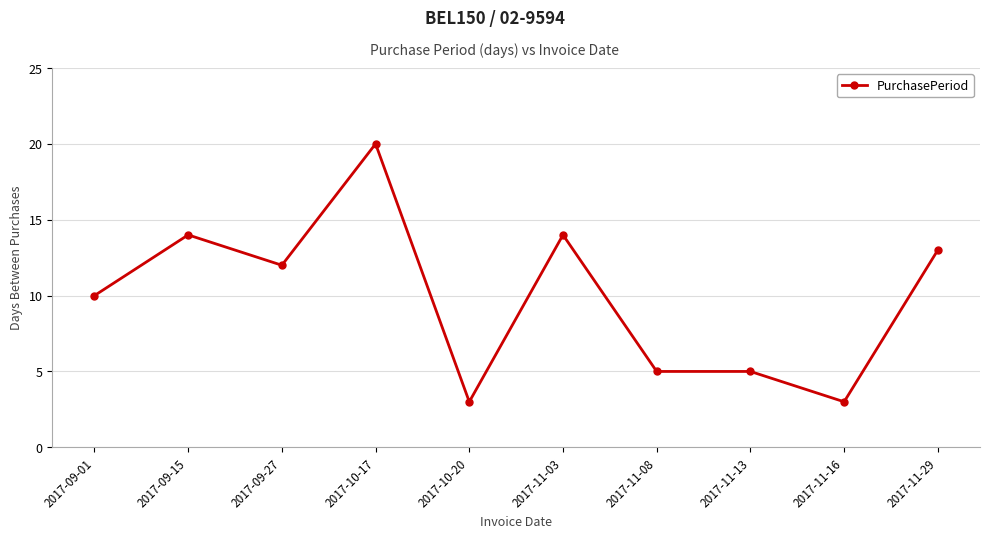

The value at 2017-09-27 is 7. True or false?

False